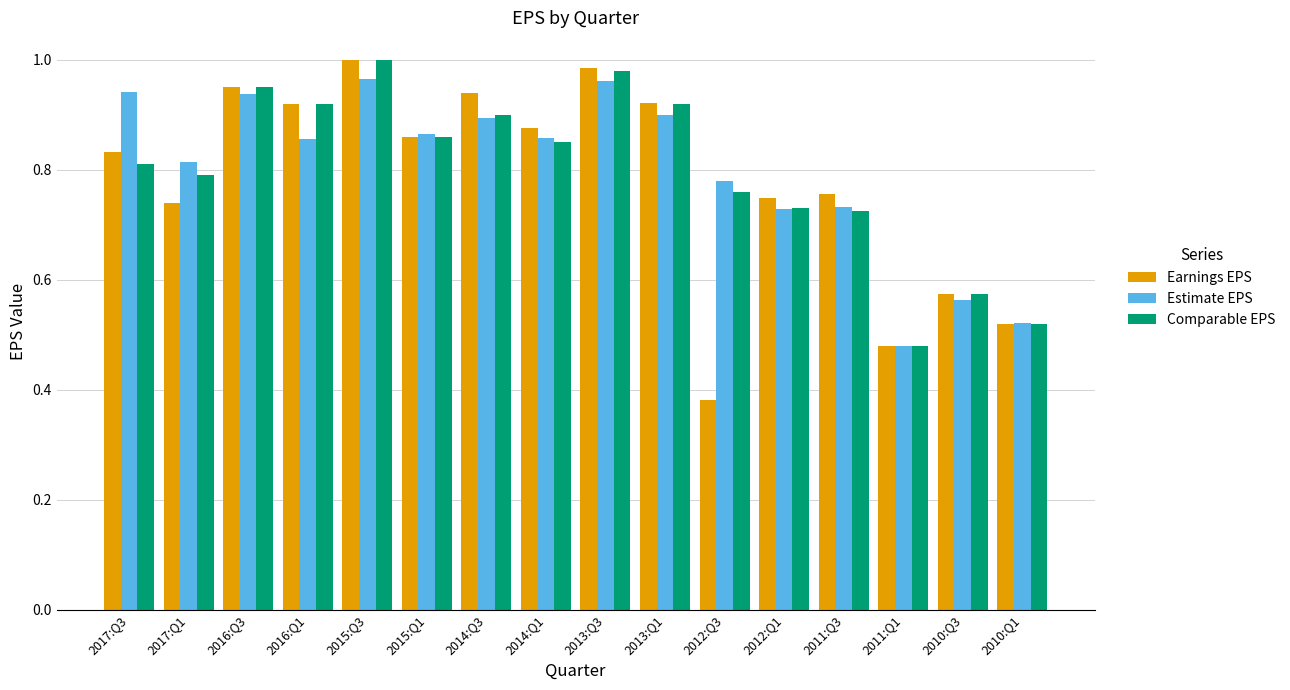

Where is Estimate EPS nearest to the value 0?

2011:Q1